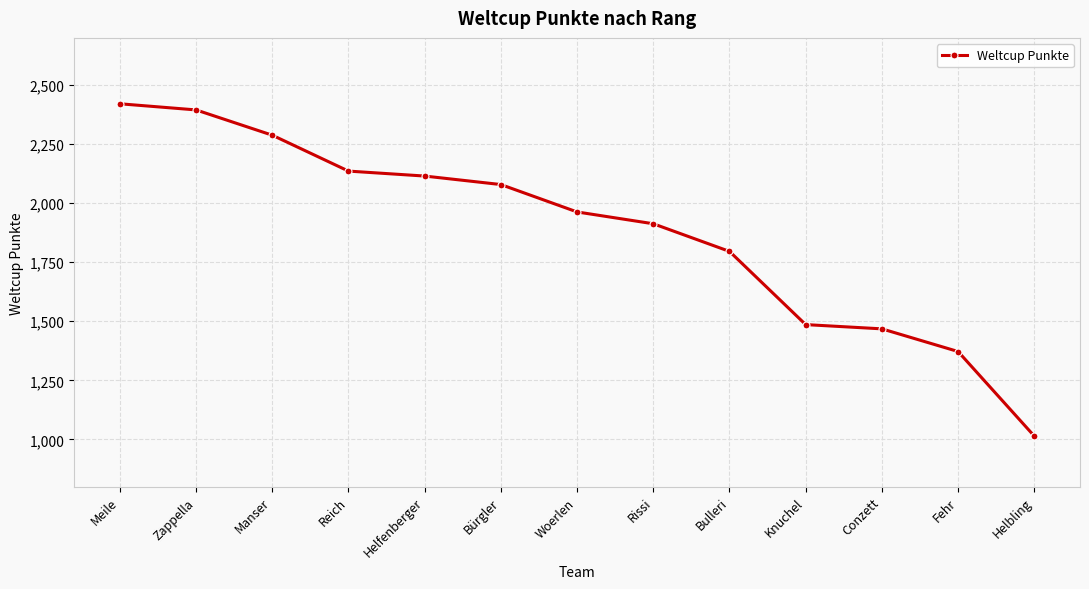

Does the chart have visible grid lines?

Yes